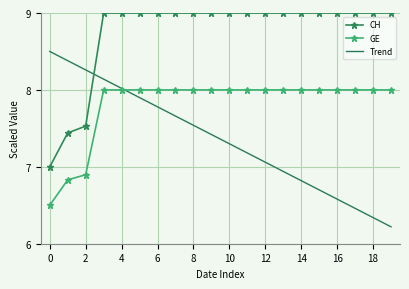

How many categories are shown in the chart?

20